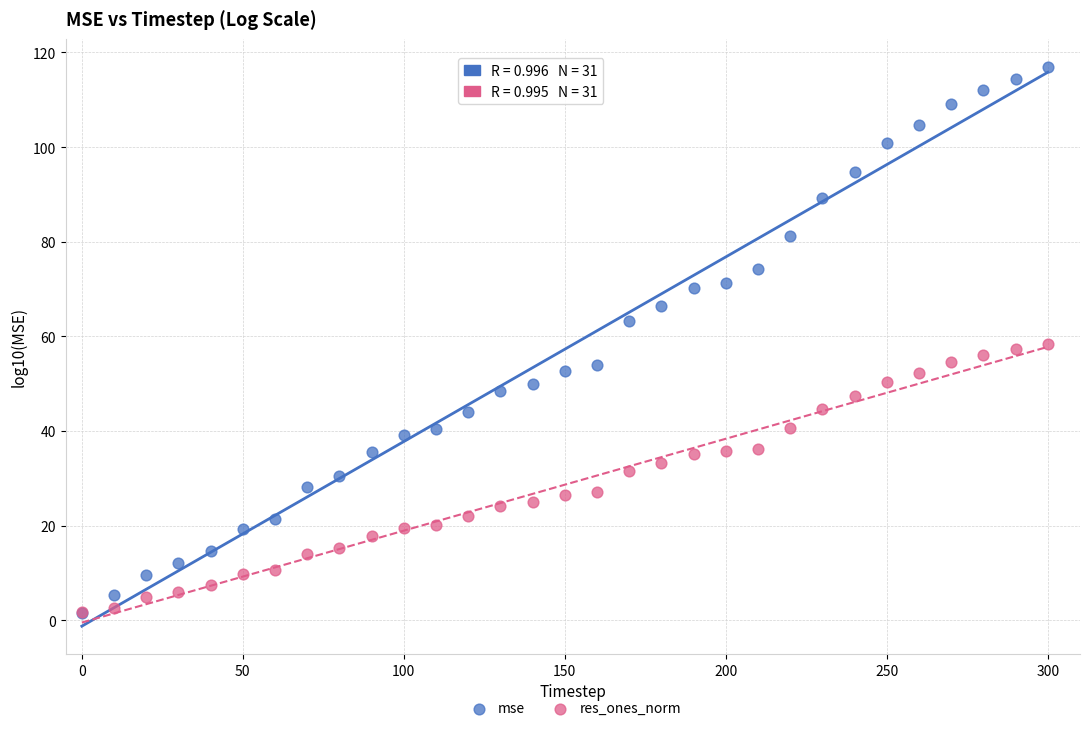

What are all the series names shown in the legend?

mse, res_ones_norm